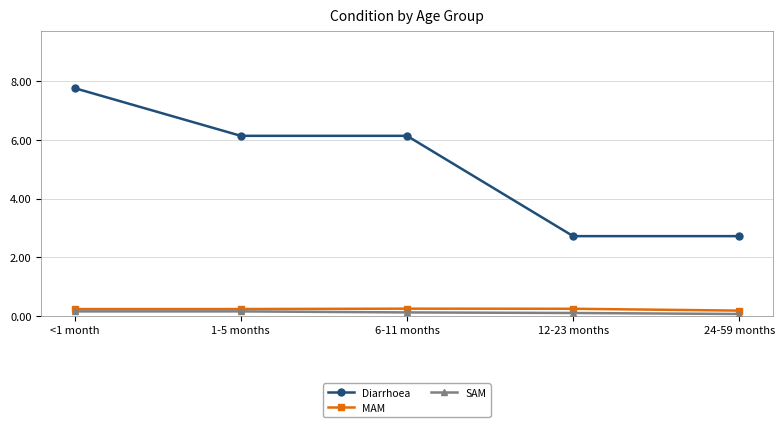

Reading left to right, transcribe all the data shown in this chart.

Diarrhoea: 7.8	6.1	6.1	2.7	2.7
MAM: 0.2	0.2	0.2	0.2	0.2
SAM: 0.1	0.1	0.1	0.1	0.1